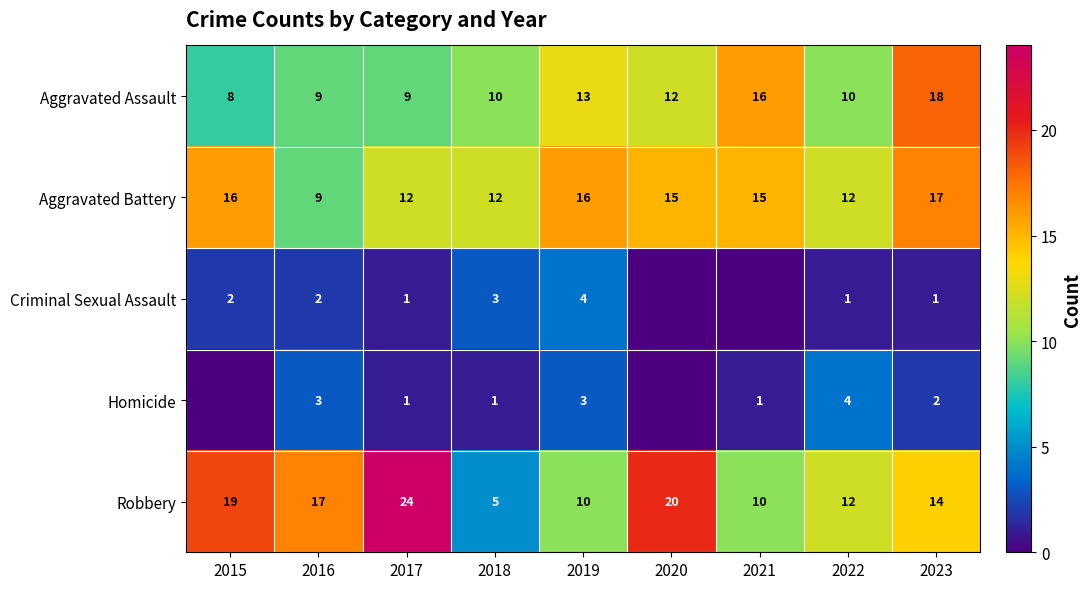

Between 2016 and 2023, which is larger?

2023